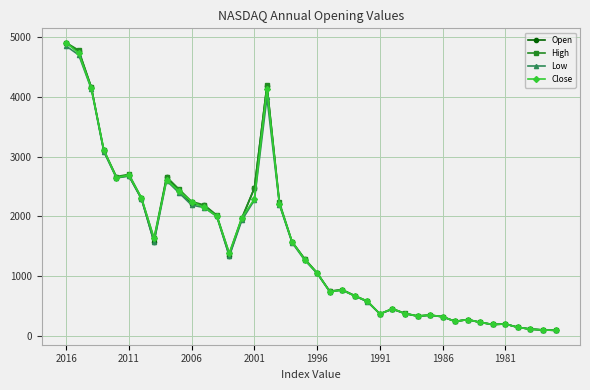

What is the average value of the Open series?

1508.3